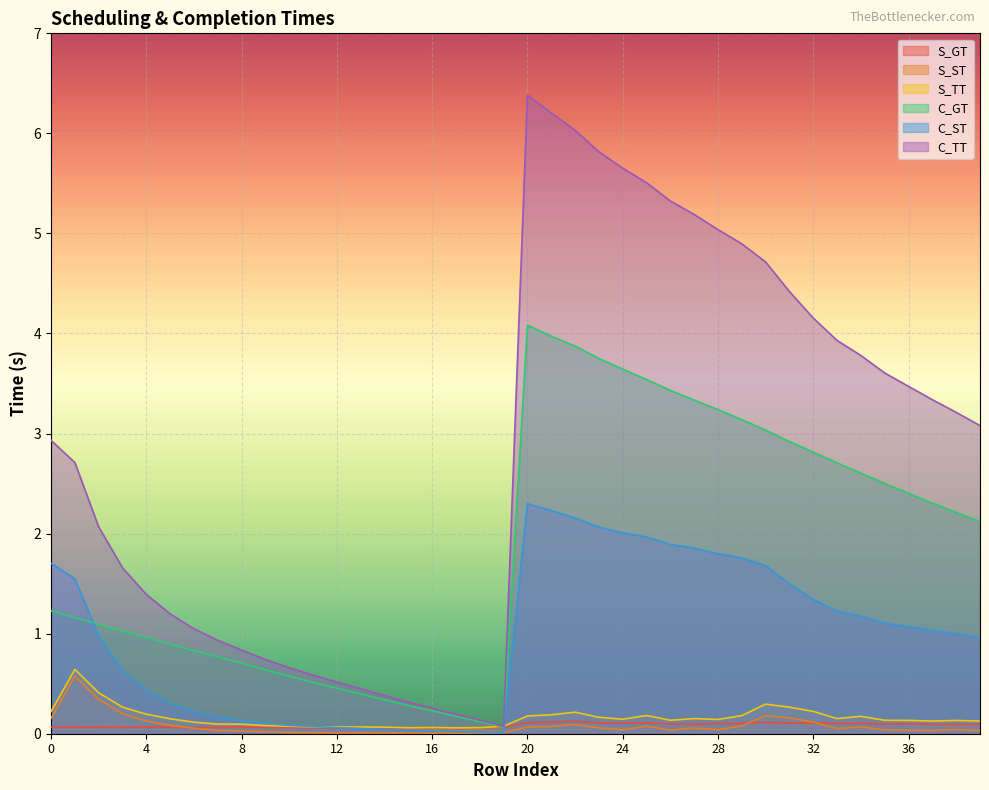

True or false: C_GT and S_TT cross at least once.

True